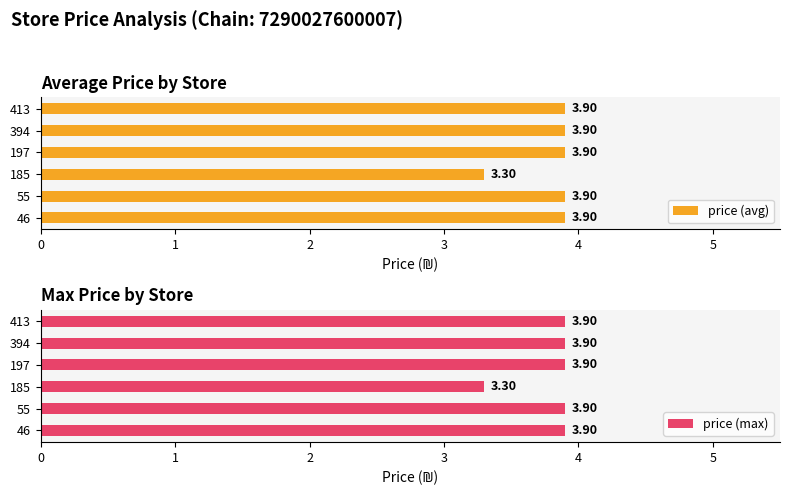

Which category has the lowest value in the price (max) series?

185